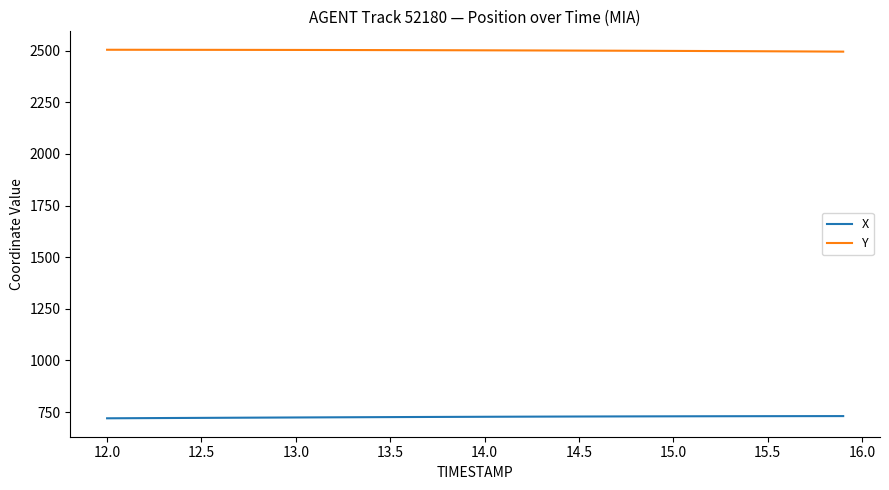

True or false: X and Y cross at least once.

False